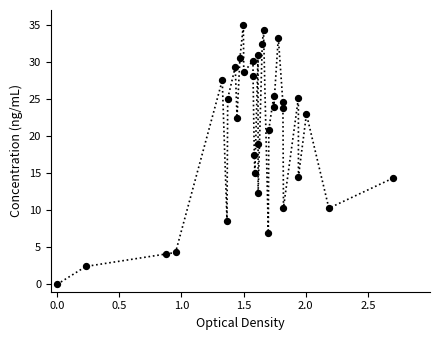

What is the range of X values (max minus min)?

2.7